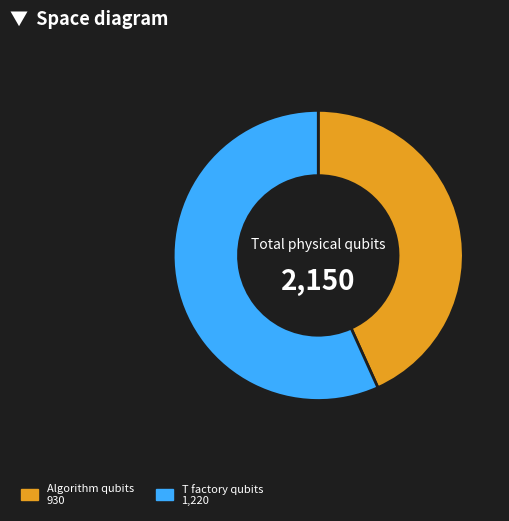

Is there a majority slice in this chart?

Yes